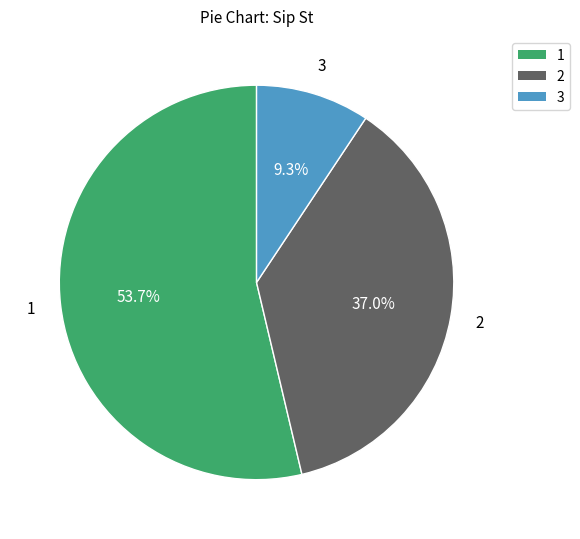

Is there any slice that represents more than half of the pie?

Yes